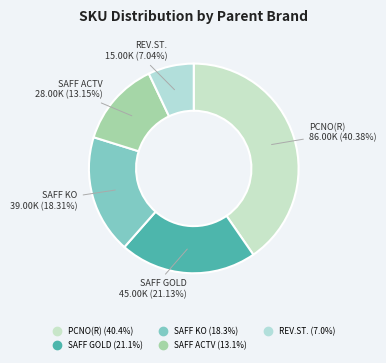

What percentage is the REV.ST. slice, to the nearest percent?

7%